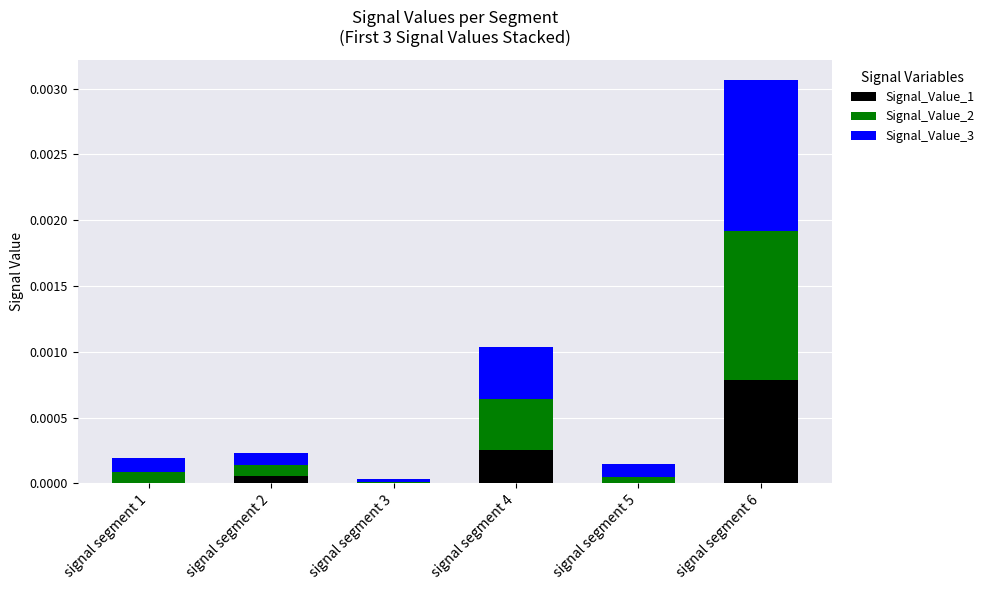

True or false: Signal_Value_1 has a value of 0.0 at signal segment 5.

True